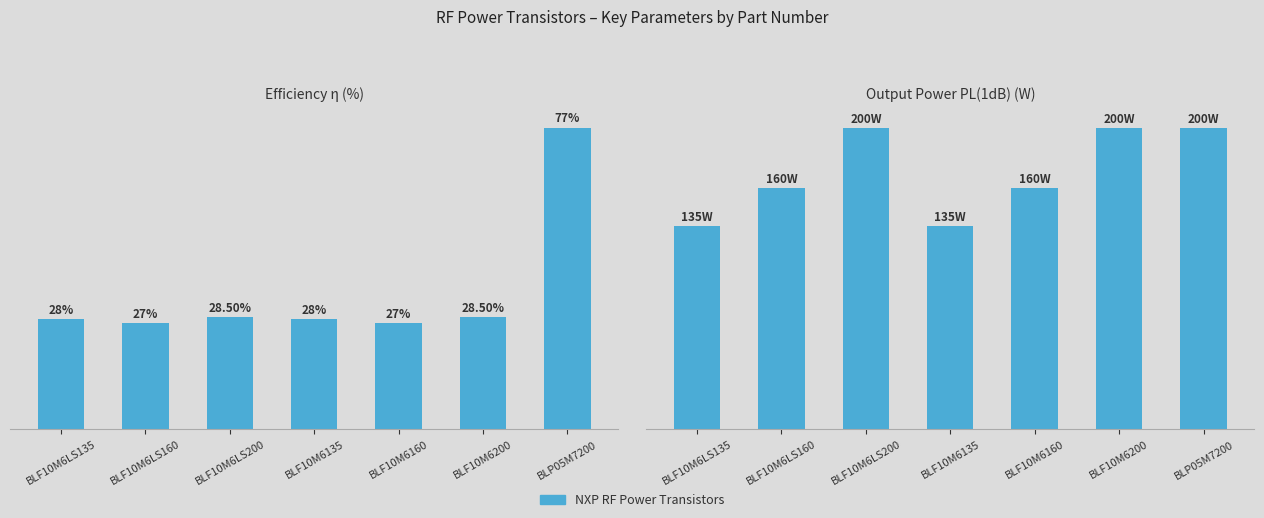

Reading left to right, extract all data points from this chart.

η: BLF10M6LS135=28.0	BLF10M6LS160=27.0	BLF10M6LS200=28.5	BLF10M6135=28.0	BLF10M6160=27.0	BLF10M6200=28.5	BLP05M7200=77.0
PL(1dB): BLF10M6LS135=135.0	BLF10M6LS160=160.0	BLF10M6LS200=200.0	BLF10M6135=135.0	BLF10M6160=160.0	BLF10M6200=200.0	BLP05M7200=200.0